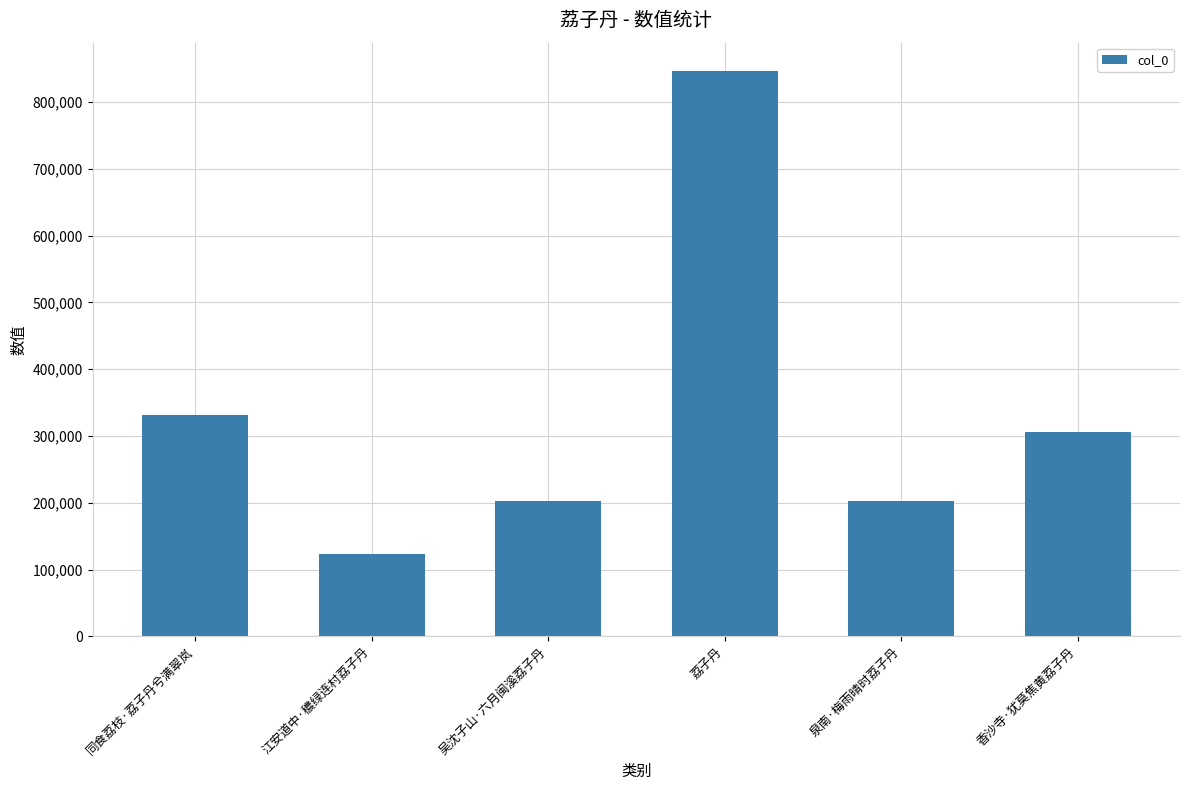

The value at 吴沈子山·六月闽溪荔子丹 is 203150. True or false?

True